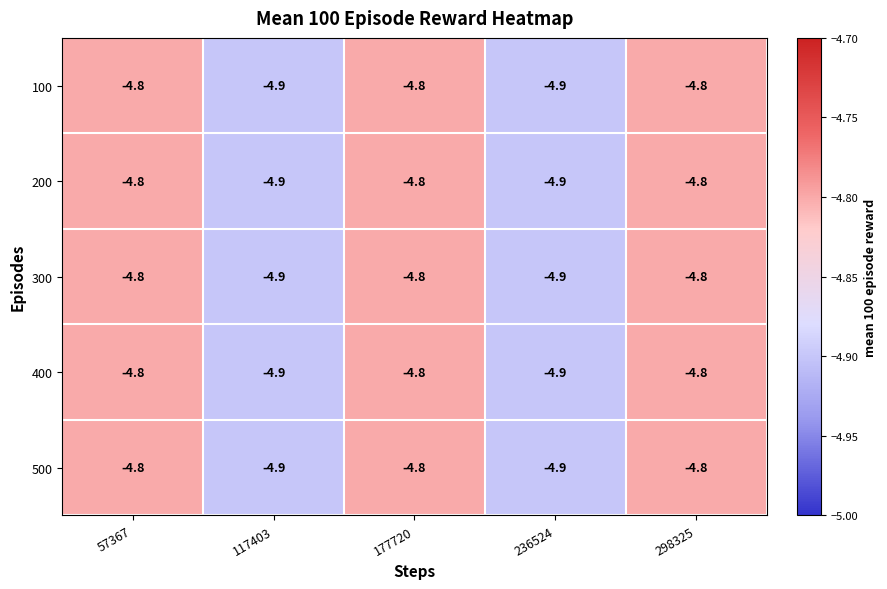

True or false: 100 has a value of -4.9 at 117403.

True